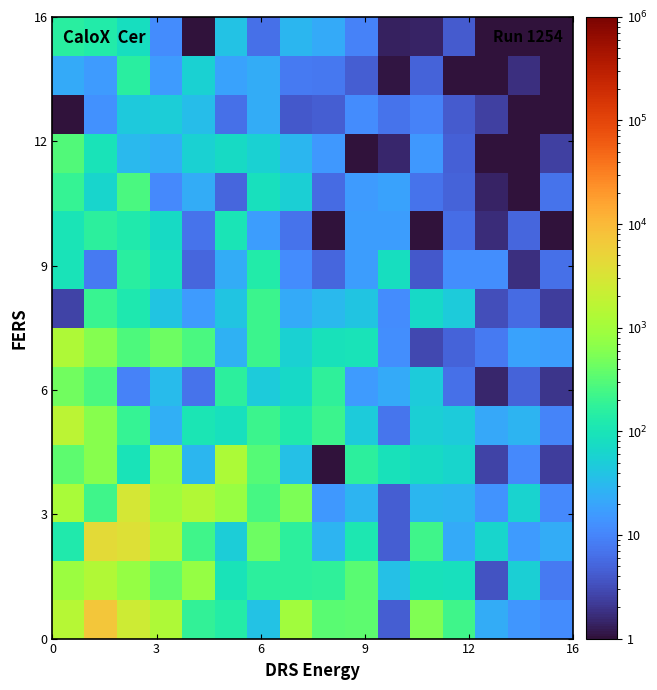

How many series are shown in this chart?

16